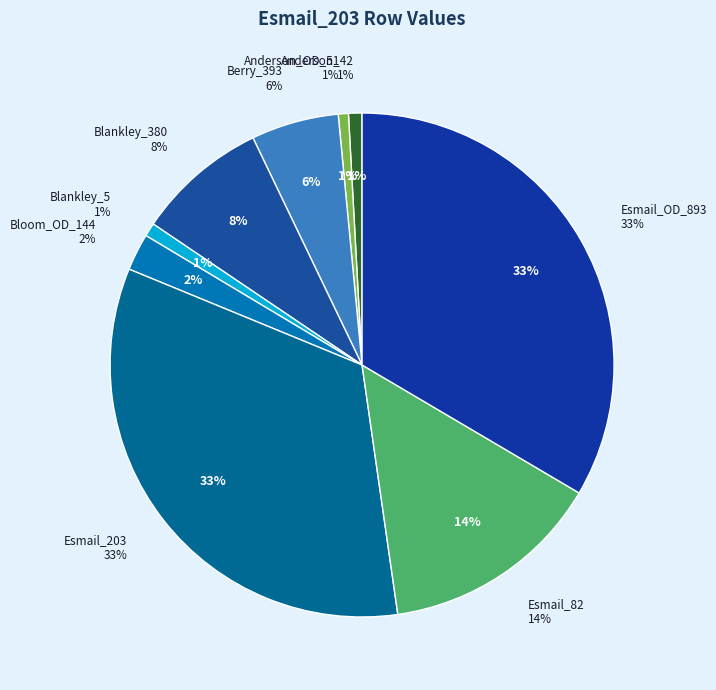

Which has a higher value, Blankley_5 or Esmail_82?

Esmail_82